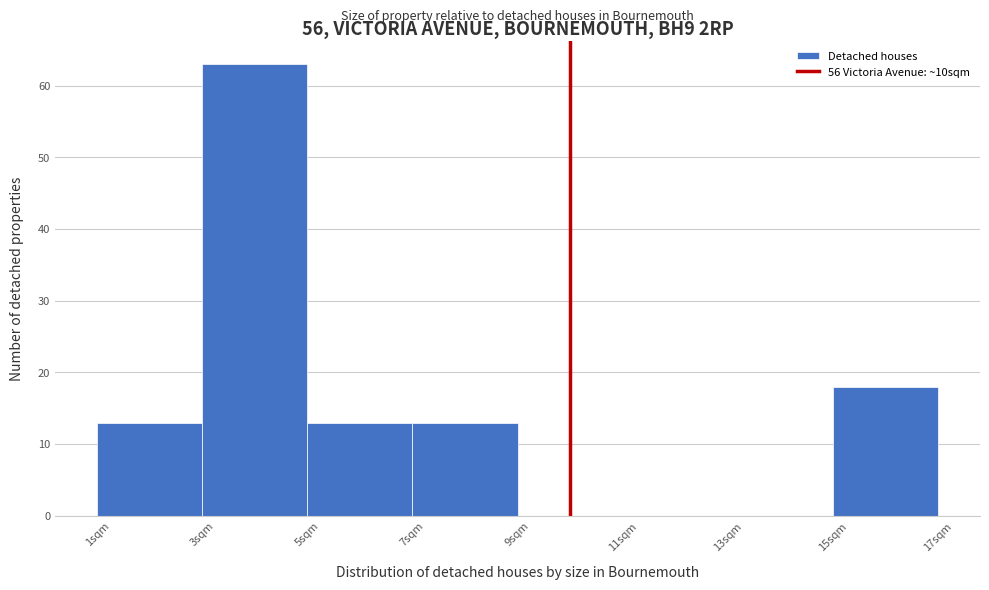

Reading left to right, list every bar in this chart as the range it spans on the x-axis followed by its height. The values are not printed on the chart, so give them approximately, as read against the axis.

1 to 3: 13
3 to 5: 63
5 to 7: 13
7 to 9: 13
9 to 11: 0
11 to 13: 0
13 to 15: 0
15 to 17: 18